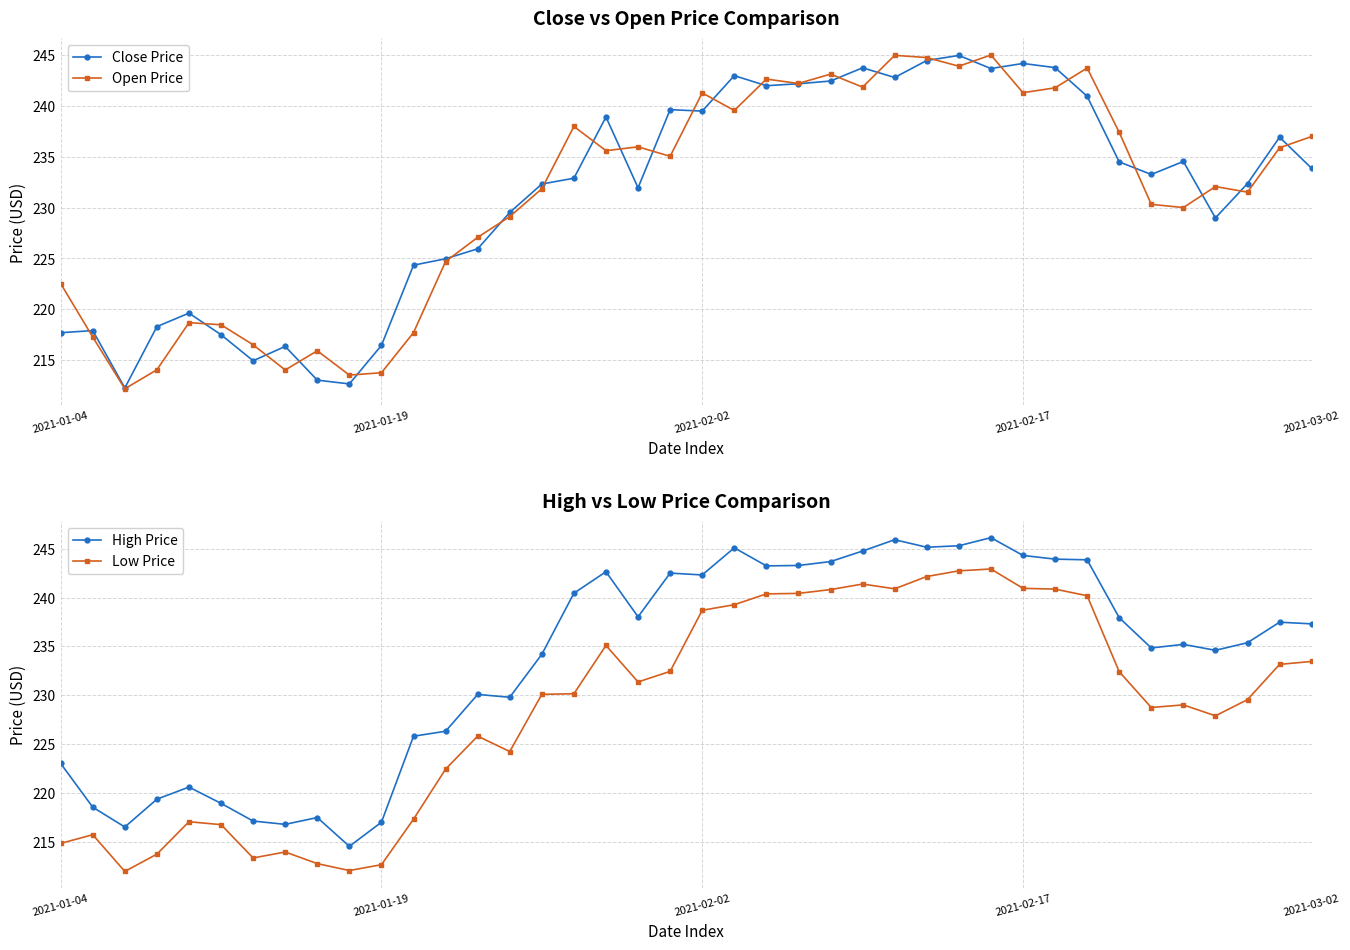

Which category has the highest value in the High Price series?

29